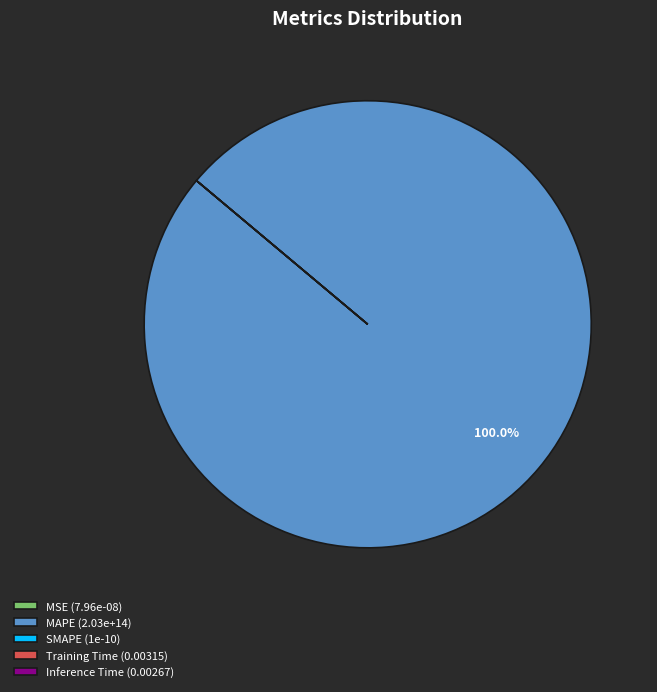

Is there a majority slice in this chart?

Yes